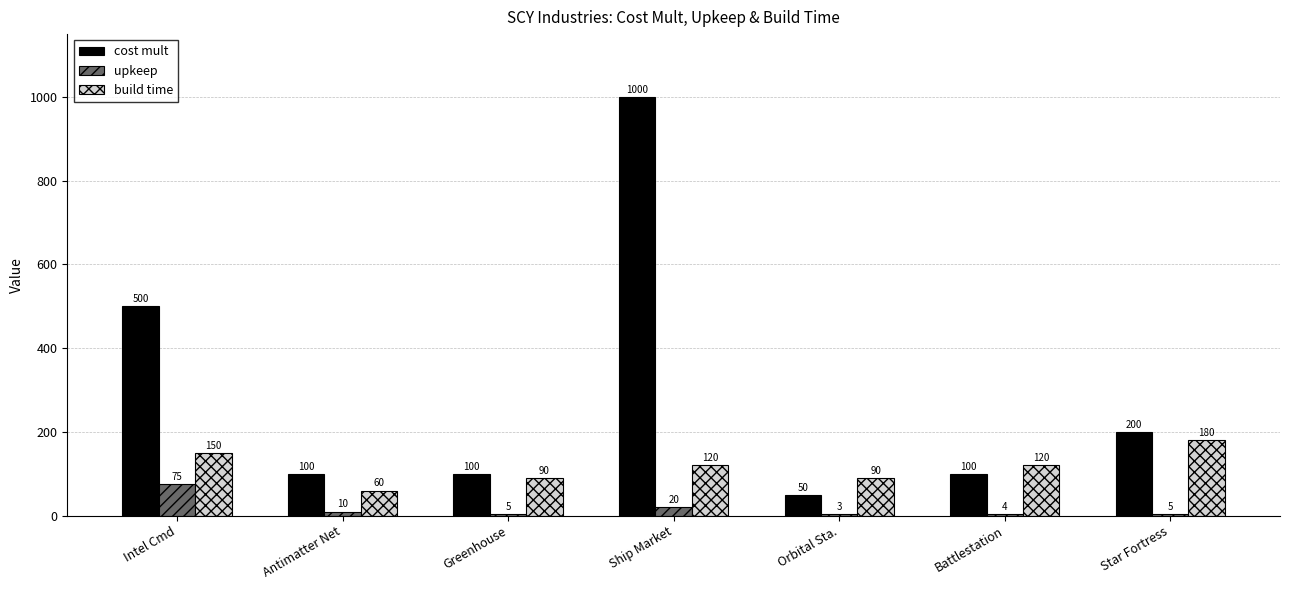

The upkeep series shows 20 at Ship Market. True or false?

True